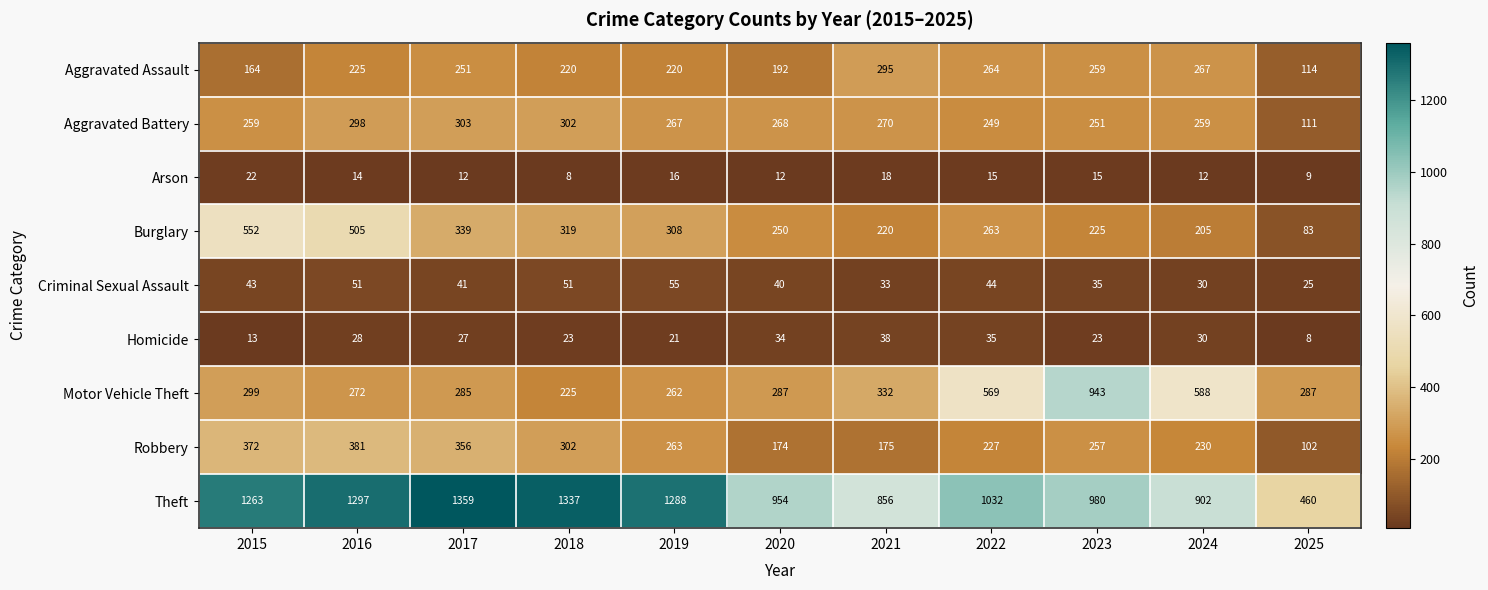

What is the greatest value displayed?

1359